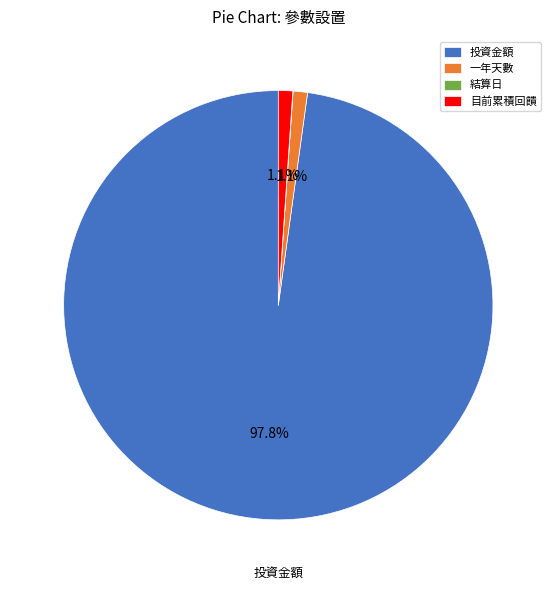

What is the largest slice in the pie chart?

投資金額